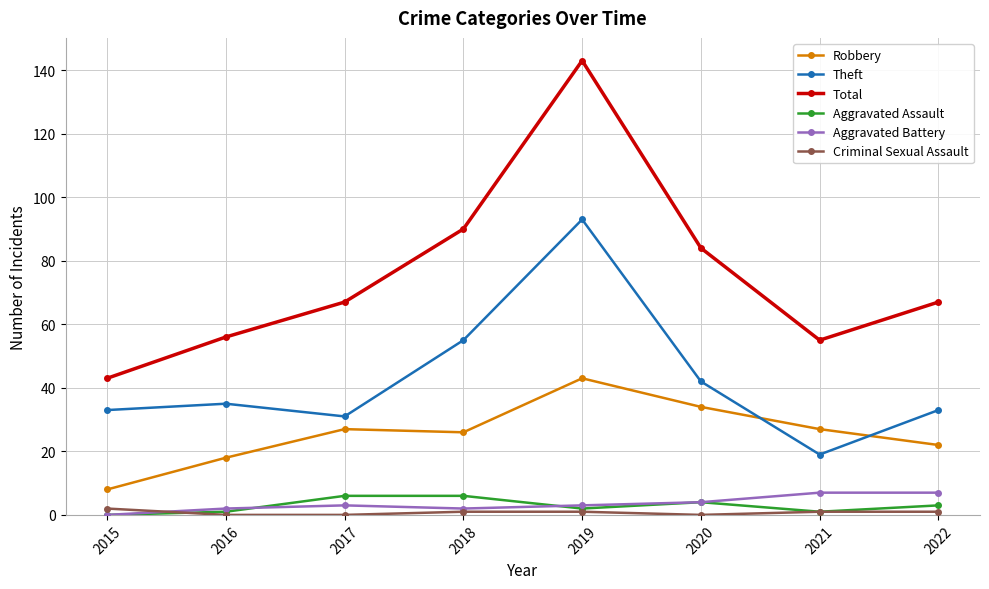

What are all the series names shown in the legend?

Robbery, Theft, Total, Aggravated Assault, Aggravated Battery, Criminal Sexual Assault